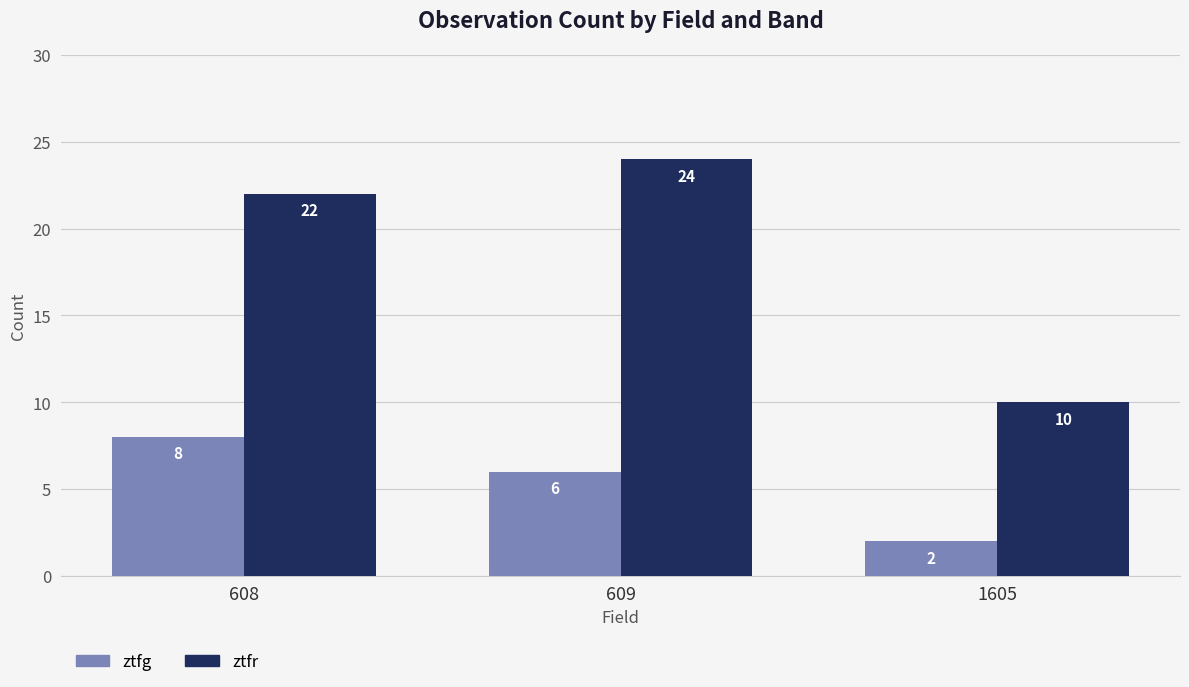

What is the difference between the maximum and second lowest values in the ztfg series?

2